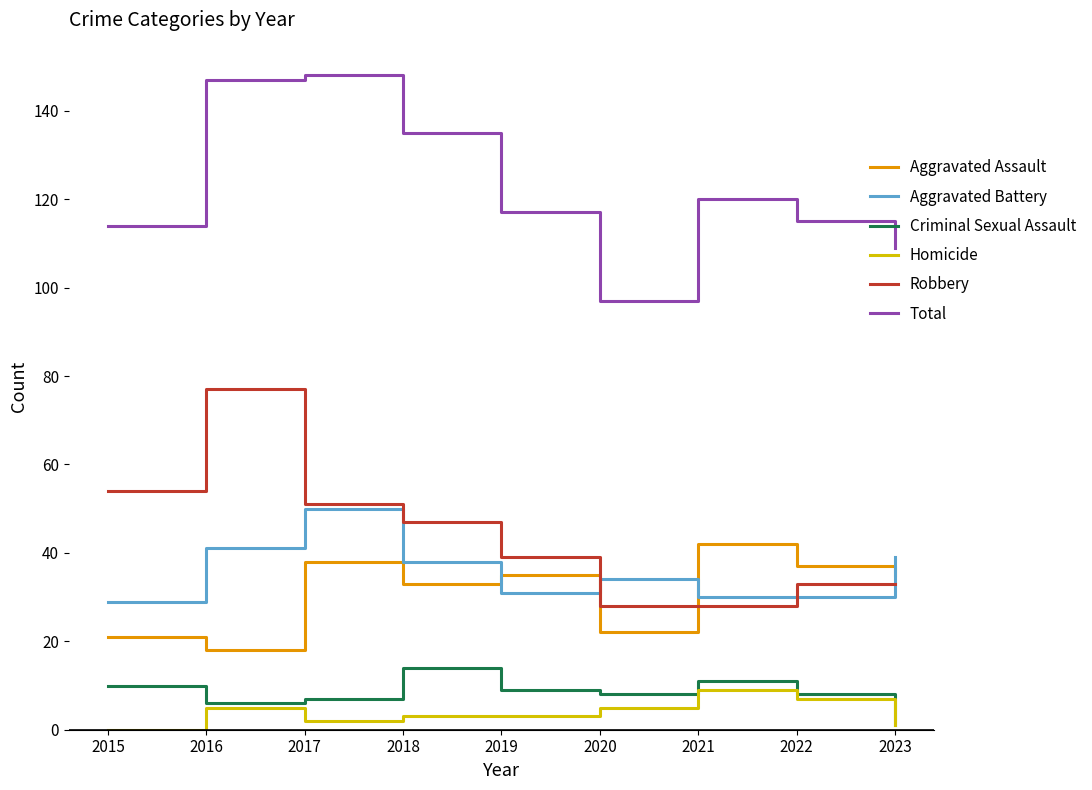

Read the Homicide value at 2019.

3